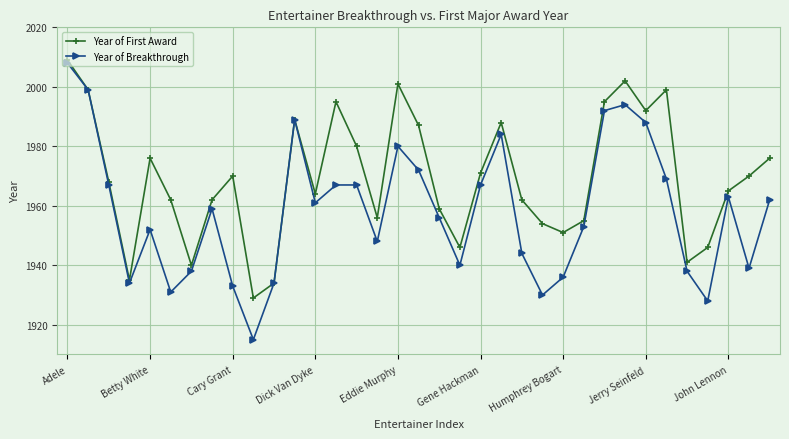

What is the value of the Year of Breakthrough point at the 1st from the left?

2008